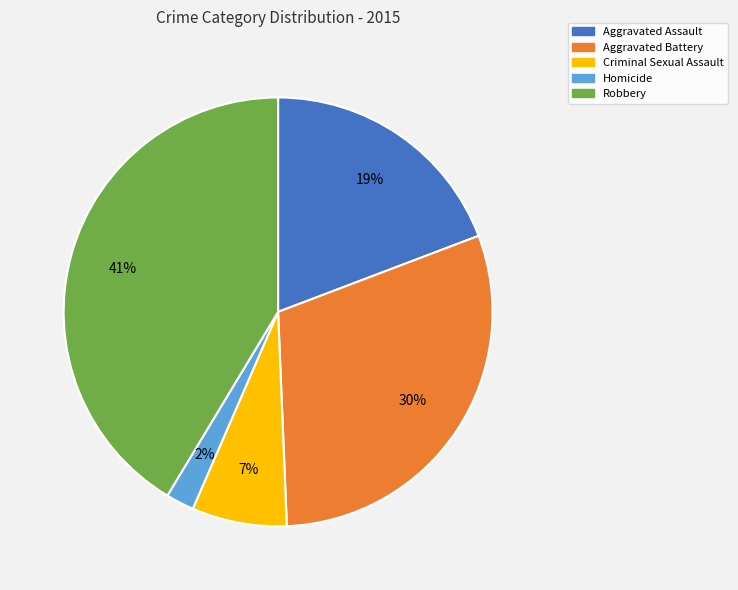

How many slices are in this pie chart?

5